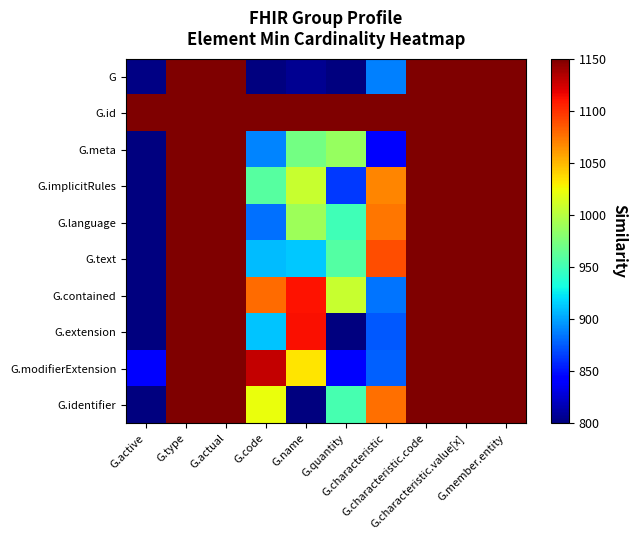

Which label corresponds to the largest value in the chart?

G.type